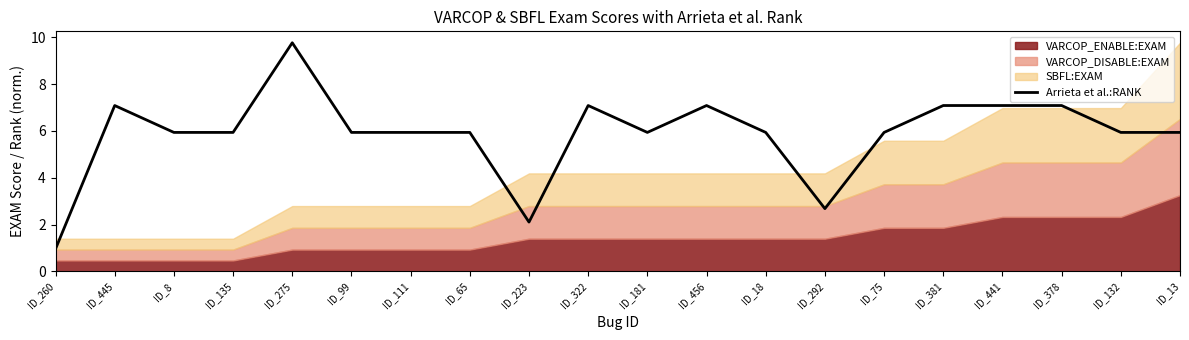

List the labels in order of value, largest first.

ID_275, ID_445, ID_322, ID_456, ID_381, ID_441, ID_378, ID_8, ID_135, ID_99, ID_111, ID_65, ID_181, ID_18, ID_75, ID_132, ID_13, ID_292, ID_223, ID_260